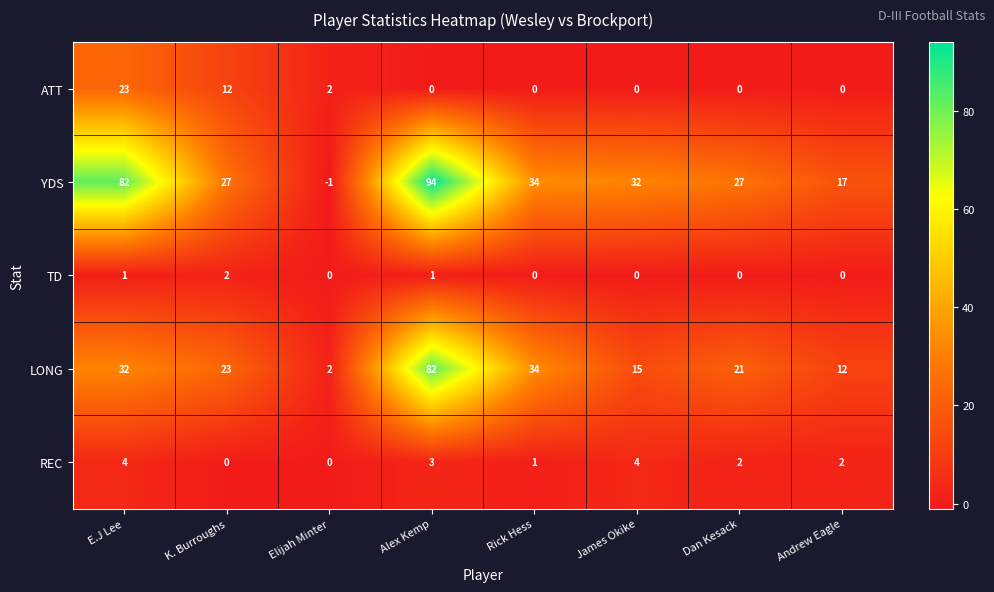

At which category is the sum across all series the highest?

Alex Kemp